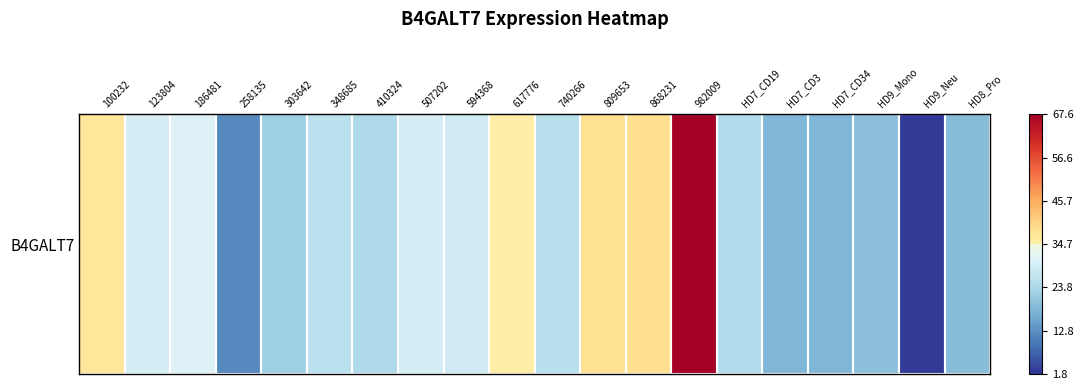

Reading left to right, extract all data points from this chart.

36.5	29.4	30.7	12.1	22.3	26.2	24.2	29.4	28.8	35.1	25.6	38.2	38.4	67.6	24.9	18.0	18.2	19.7	2.8	19.3